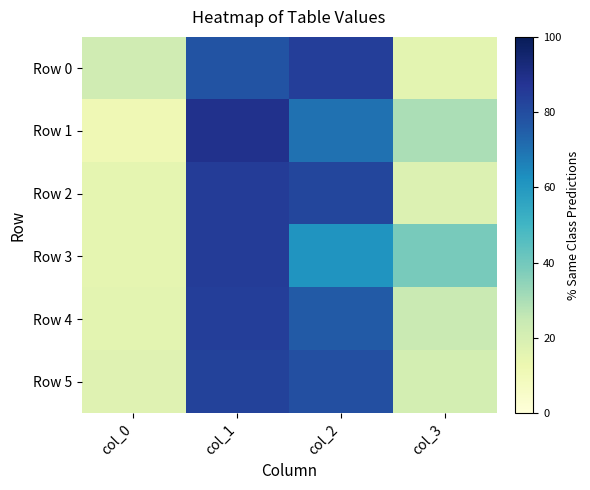

Rank the series at col_1 from highest to lowest value.

Row 1, Row 2, Row 3, Row 4, Row 5, Row 0